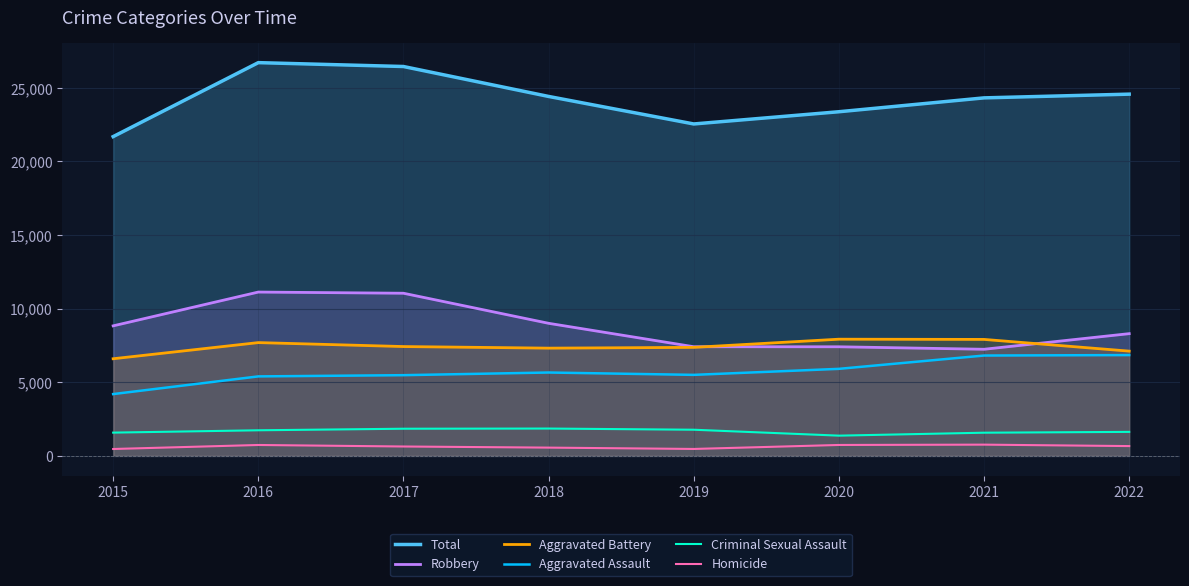

At which label does Aggravated Battery reach its peak?

2020